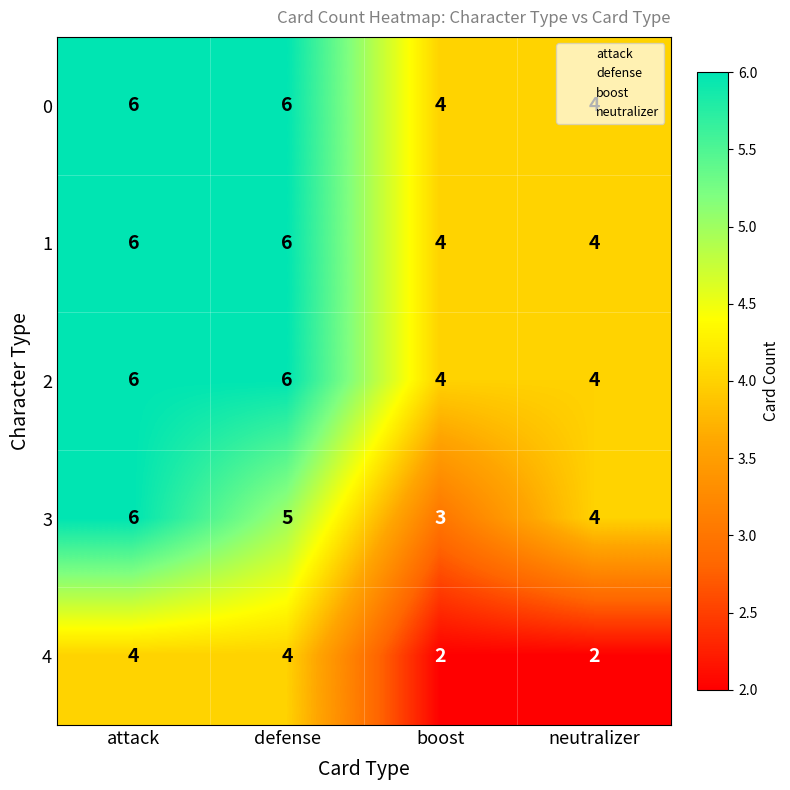

What is the difference between the highest and lowest values at neutralizer?

2